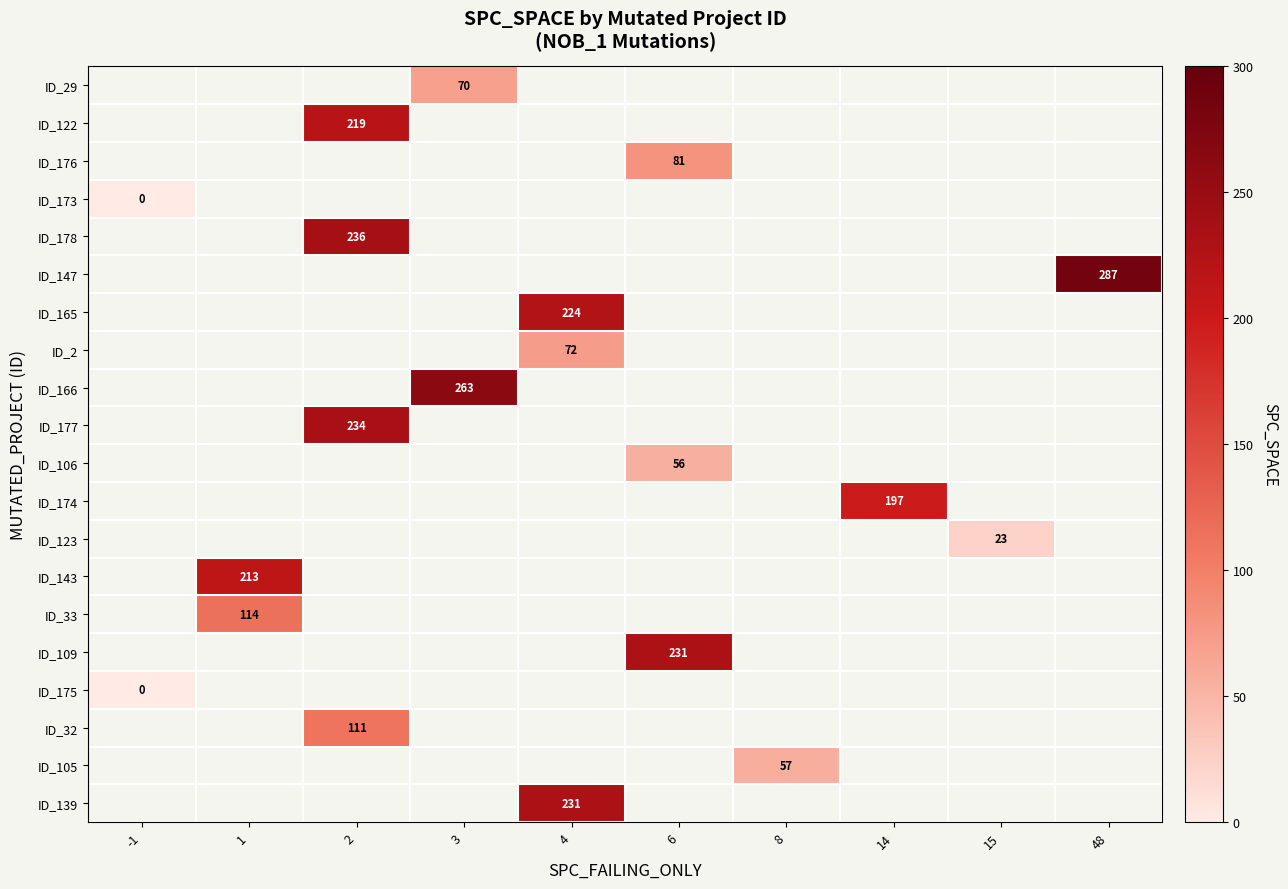

Is it true that ID_174 equals 282 at 14?

False